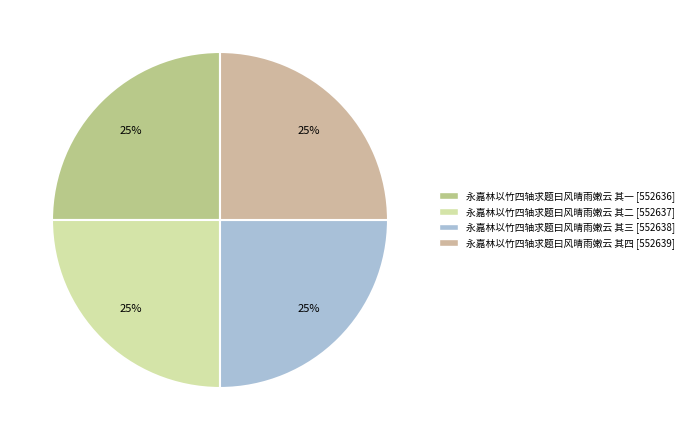

Count the number of slices in the pie.

4